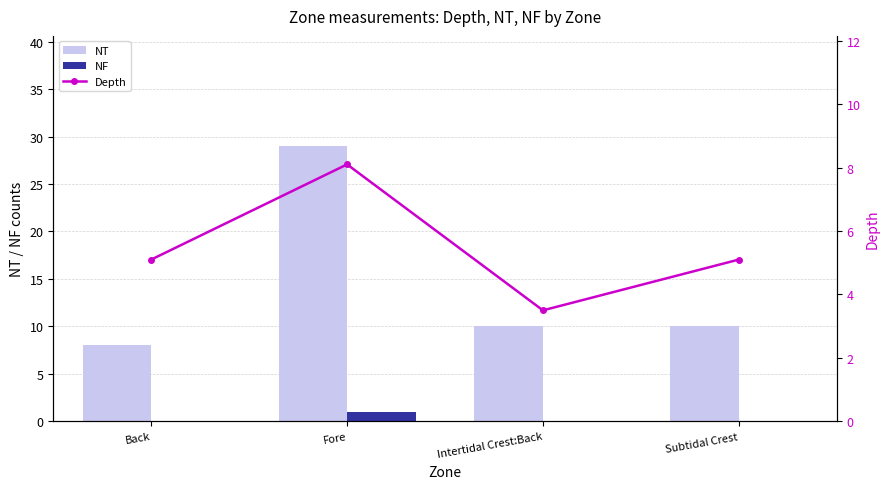

What is the sum of the NT values at Back and Subtidal Crest?

18